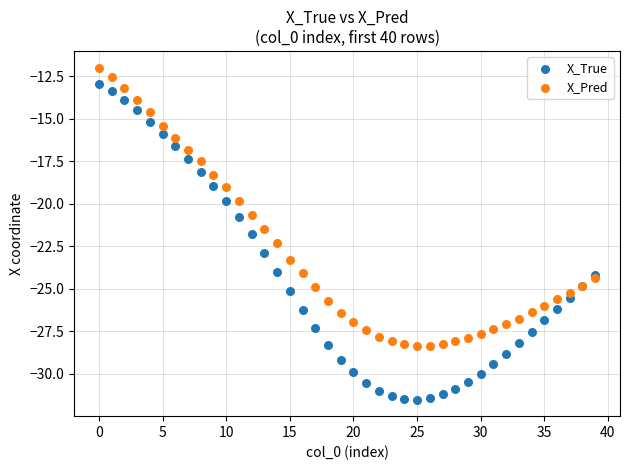

Which series reaches the minimum Y coordinate?

X_True